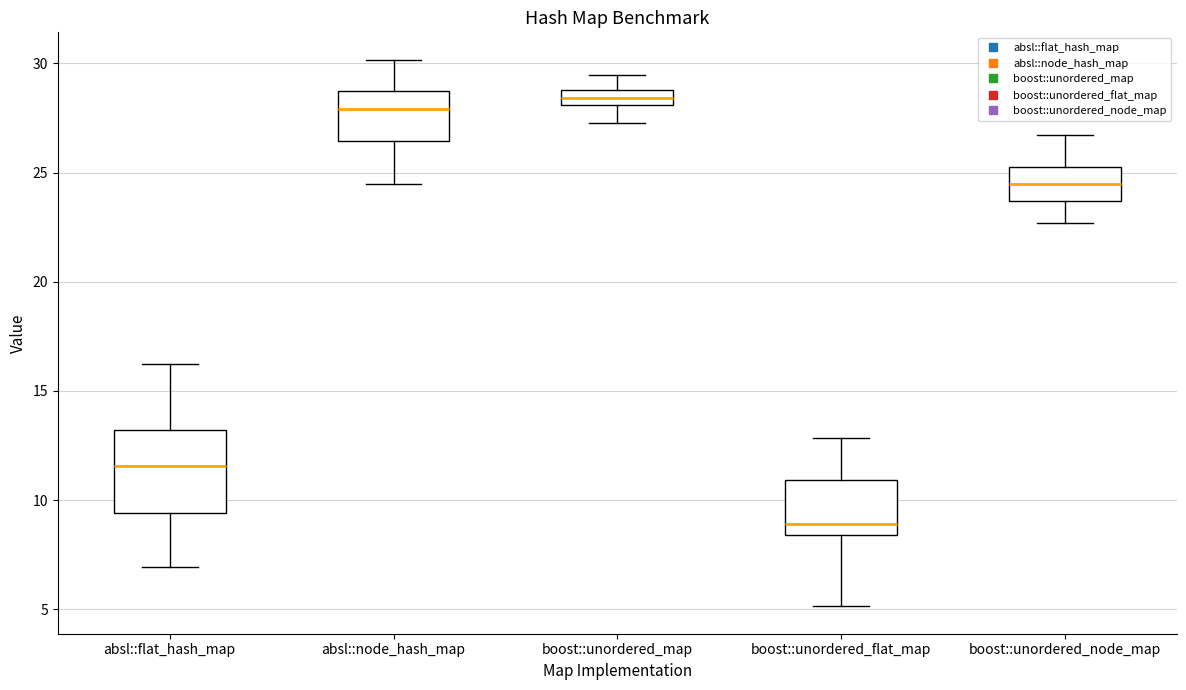

Comparing the boxes themselves (not the whiskers), which one is the tallest?

absl::flat_hash_map